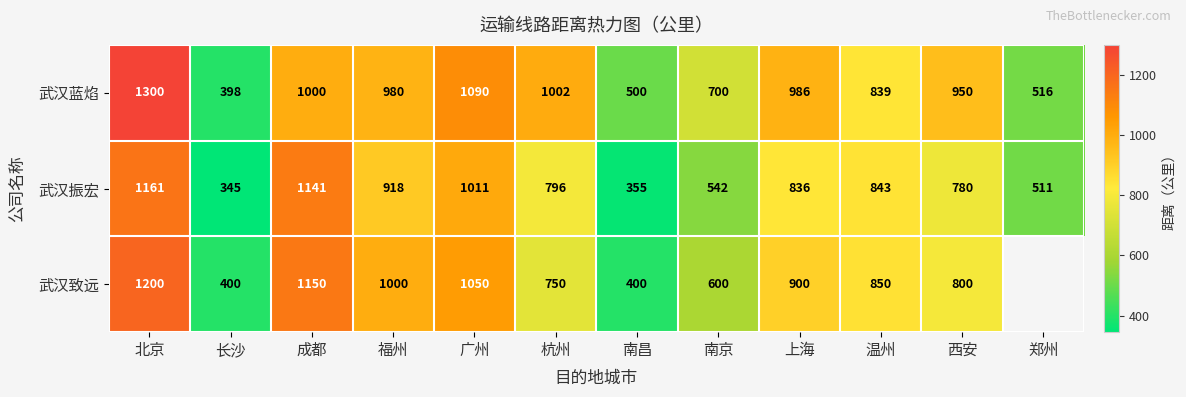

What is the difference between the 武汉蓝焰 values at 上海 and 广州?

104